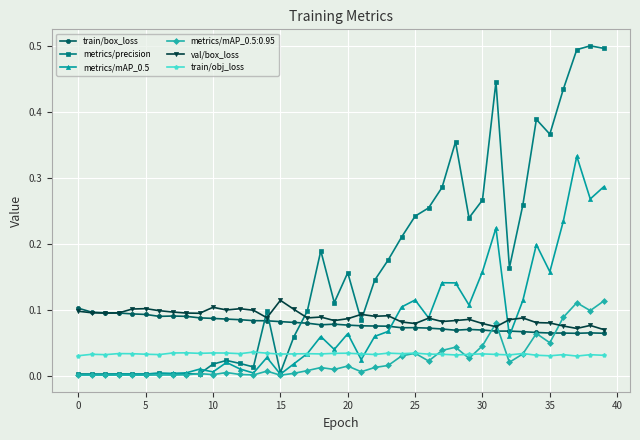

How many data points does each series have?

40